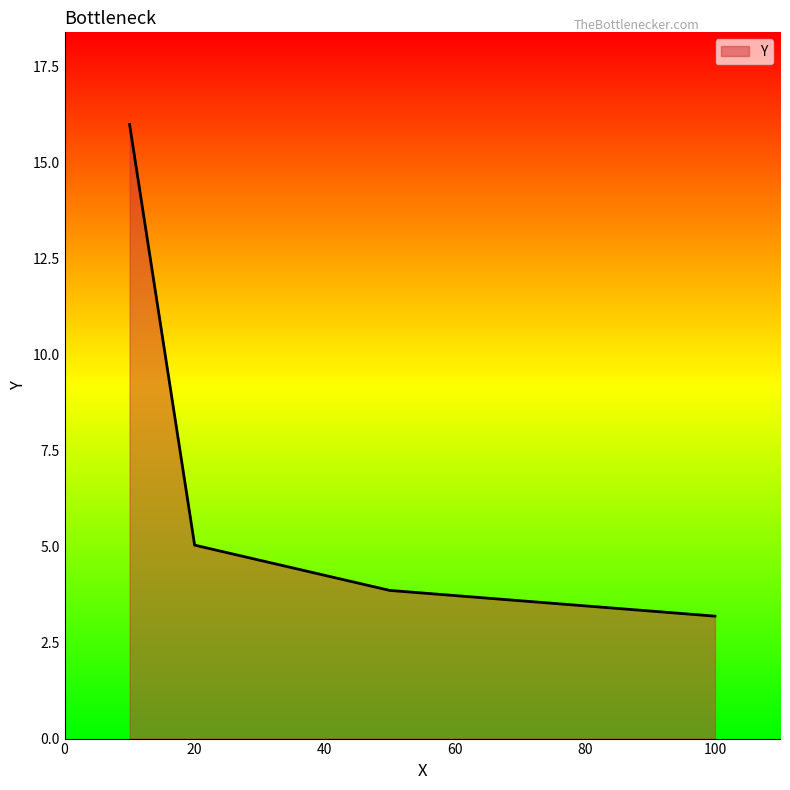

What is the difference between the maximum and minimum values?

12.8